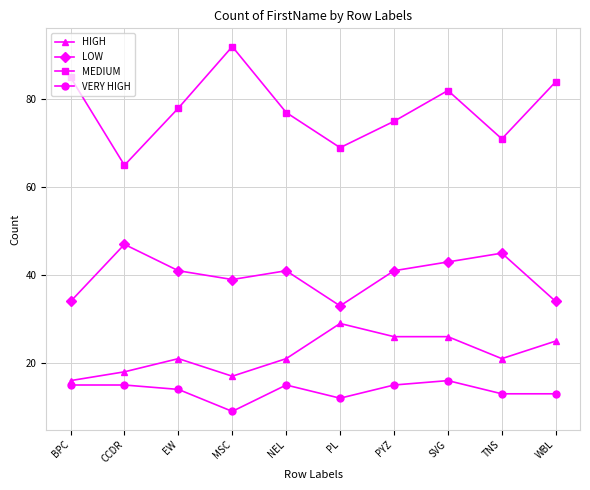

What is the difference between the highest and lowest values at PYZ?

60